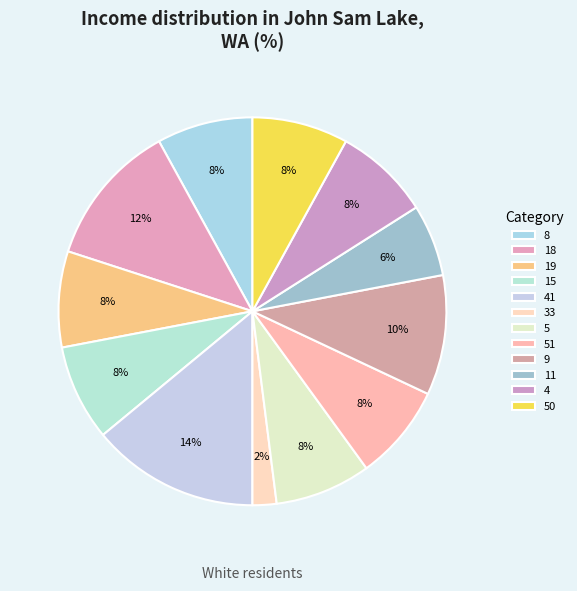

Which category has the smallest portion of the pie?

33